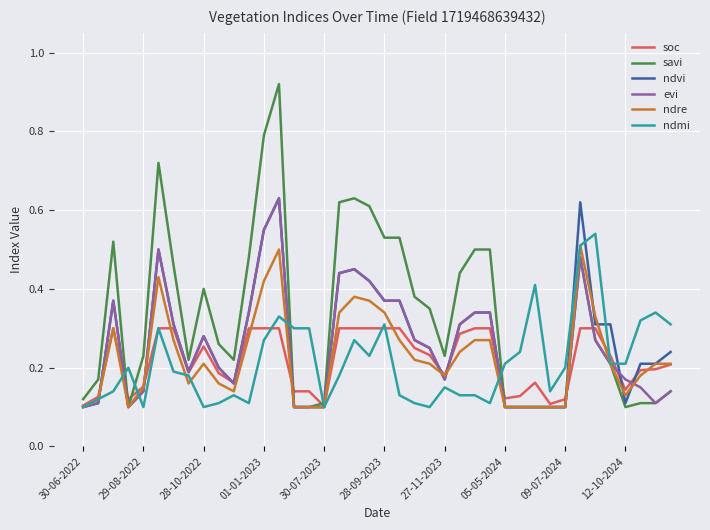

Which series has the largest total across all categories?

savi